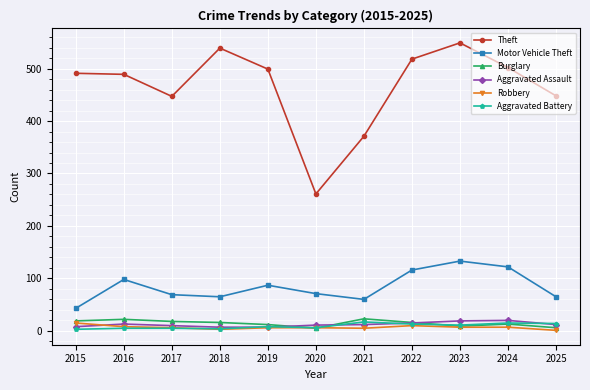

True or false: Burglary and Theft intersect in this chart.

False